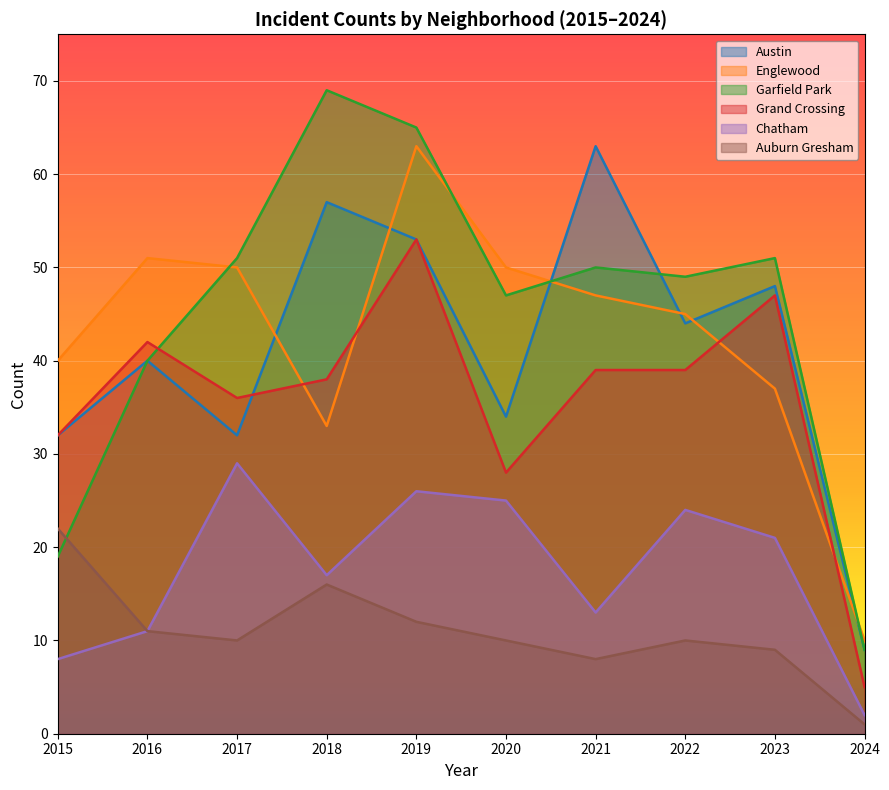

Reading left to right, transcribe all the data shown in this chart.

Austin: 2015=32	2016=40	2017=32	2018=57	2019=53	2020=34	2021=63	2022=44	2023=48	2024=9
Englewood: 2015=40	2016=51	2017=50	2018=33	2019=63	2020=50	2021=47	2022=45	2023=37	2024=10
Garfield Park: 2015=19	2016=40	2017=51	2018=69	2019=65	2020=47	2021=50	2022=49	2023=51	2024=9
Grand Crossing: 2015=32	2016=42	2017=36	2018=38	2019=53	2020=28	2021=39	2022=39	2023=47	2024=5
Chatham: 2015=8	2016=11	2017=29	2018=17	2019=26	2020=25	2021=13	2022=24	2023=21	2024=2
Auburn Gresham: 2015=22	2016=11	2017=10	2018=16	2019=12	2020=10	2021=8	2022=10	2023=9	2024=1